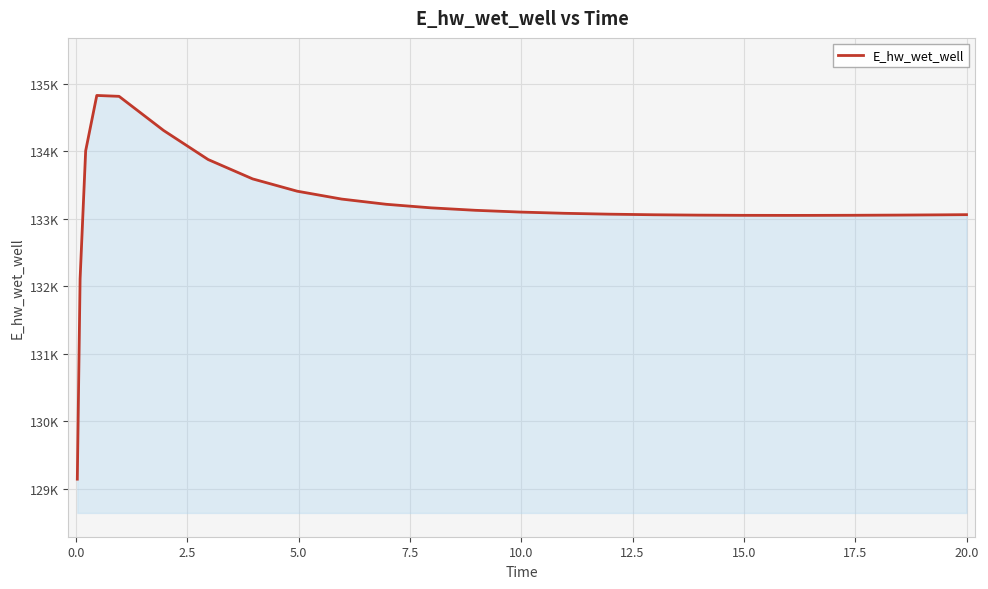

Is this an area chart (filled region under the line)?

Yes